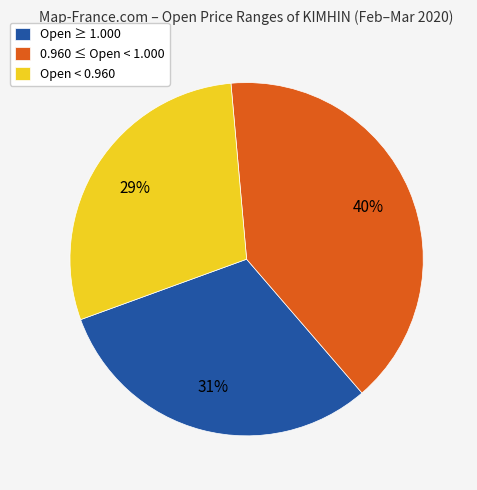

Is it true that 0.960 ≤ Open < 1.000 is 33% of the pie?

False